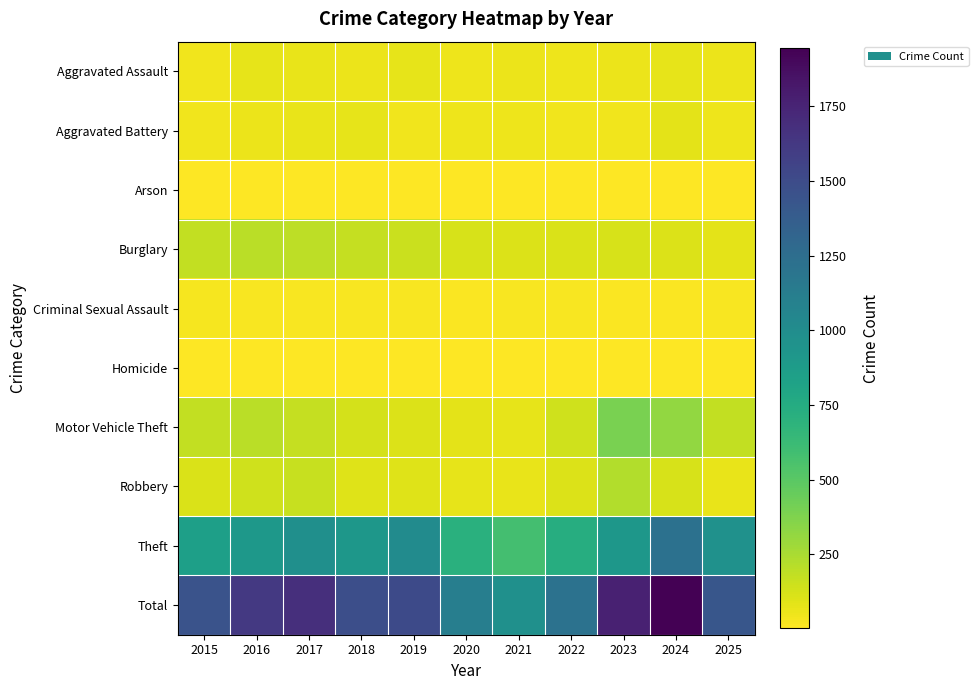

What is the maximum value shown in the chart?

1946